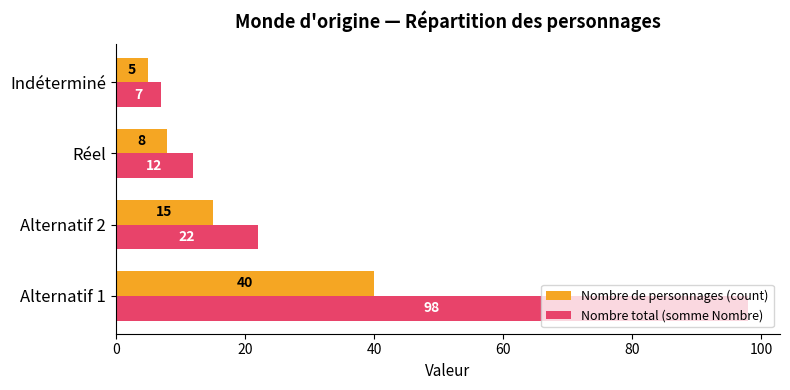

What is the sum of all Nombre total (somme Nombre) values?

139